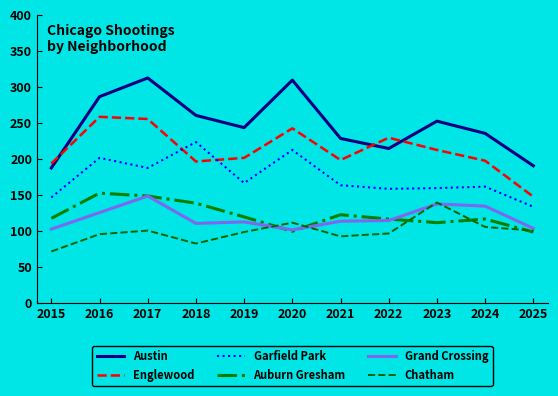

In Auburn Gresham, how many points are lower than both neighbors (excluding endpoints)?

2